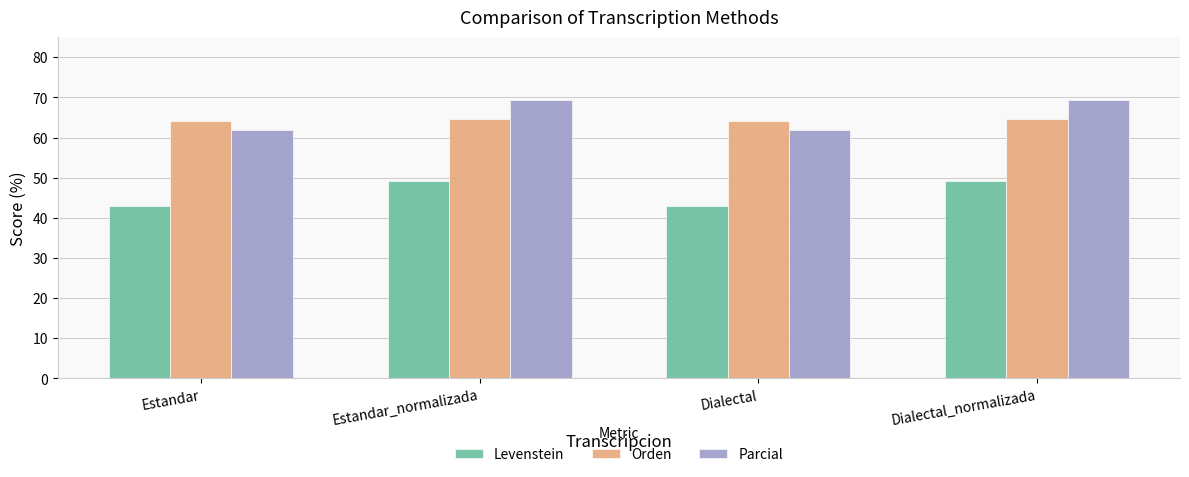

The value of Parcial at Estandar is 61.8. True or false?

True